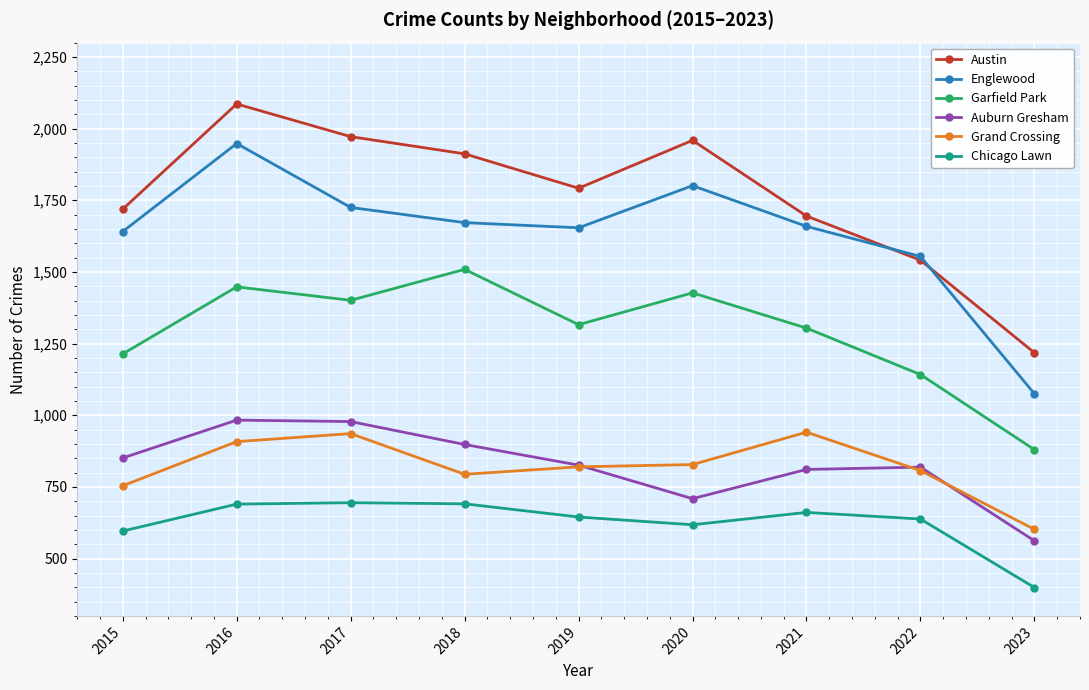

How many series are shown in this chart?

6